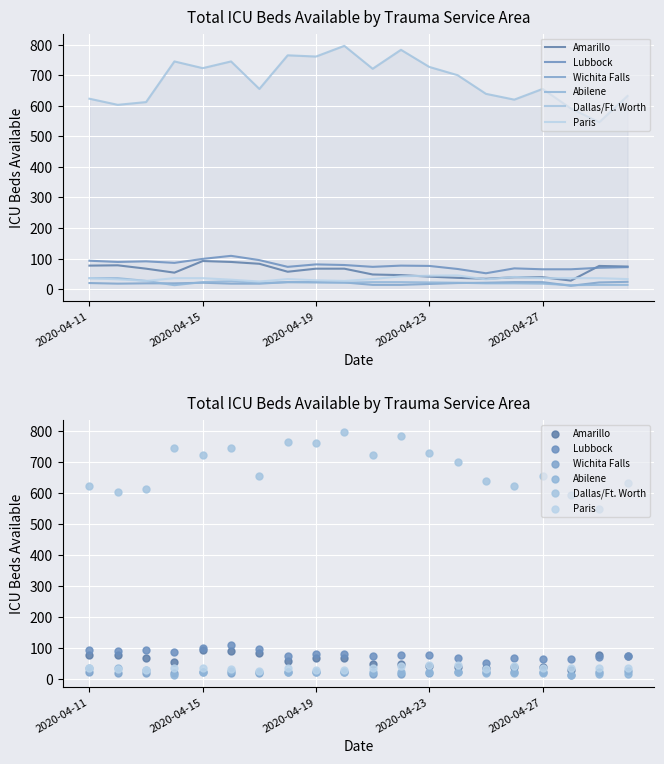

Which series reaches the minimum Y coordinate?

Wichita Falls